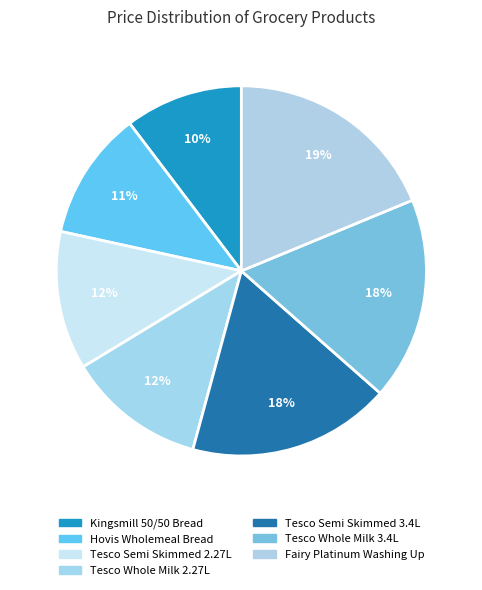

Which slice is the smallest?

Kingsmill 50/50 Bread